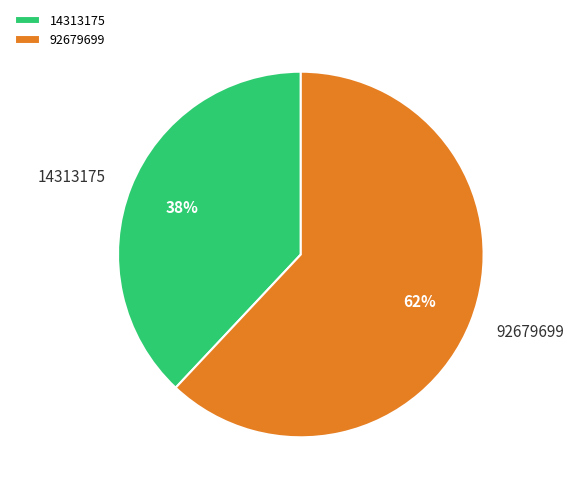

To the nearest percent, what percentage of the pie is 14313175?

38%